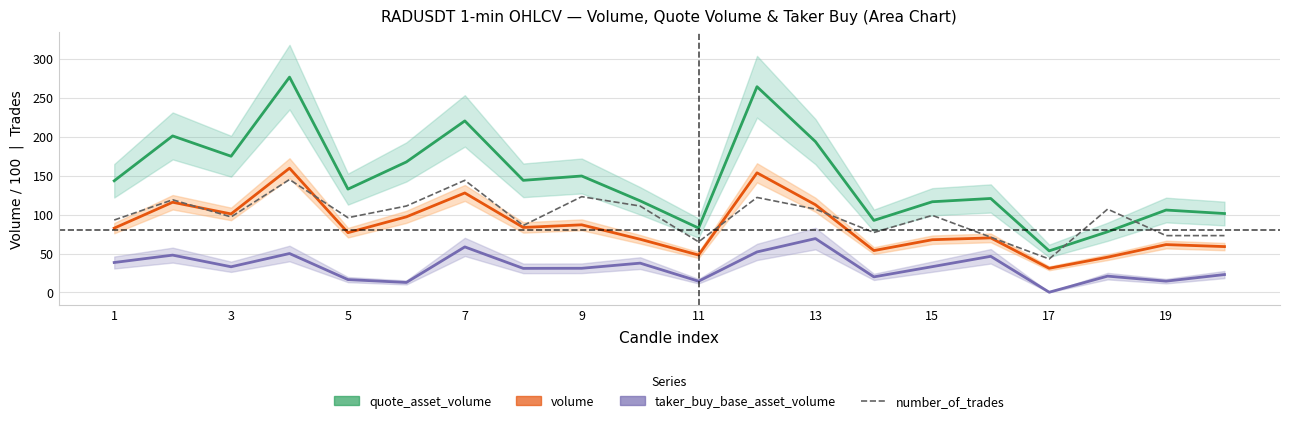

Which series has the largest range (max minus min)?

quote_asset_volume